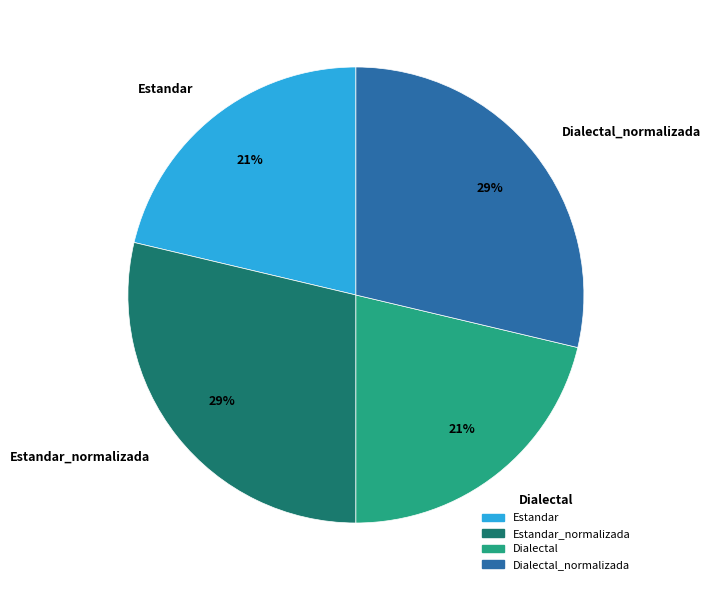

What percentage is the Dialectal slice, to the nearest percent?

21%